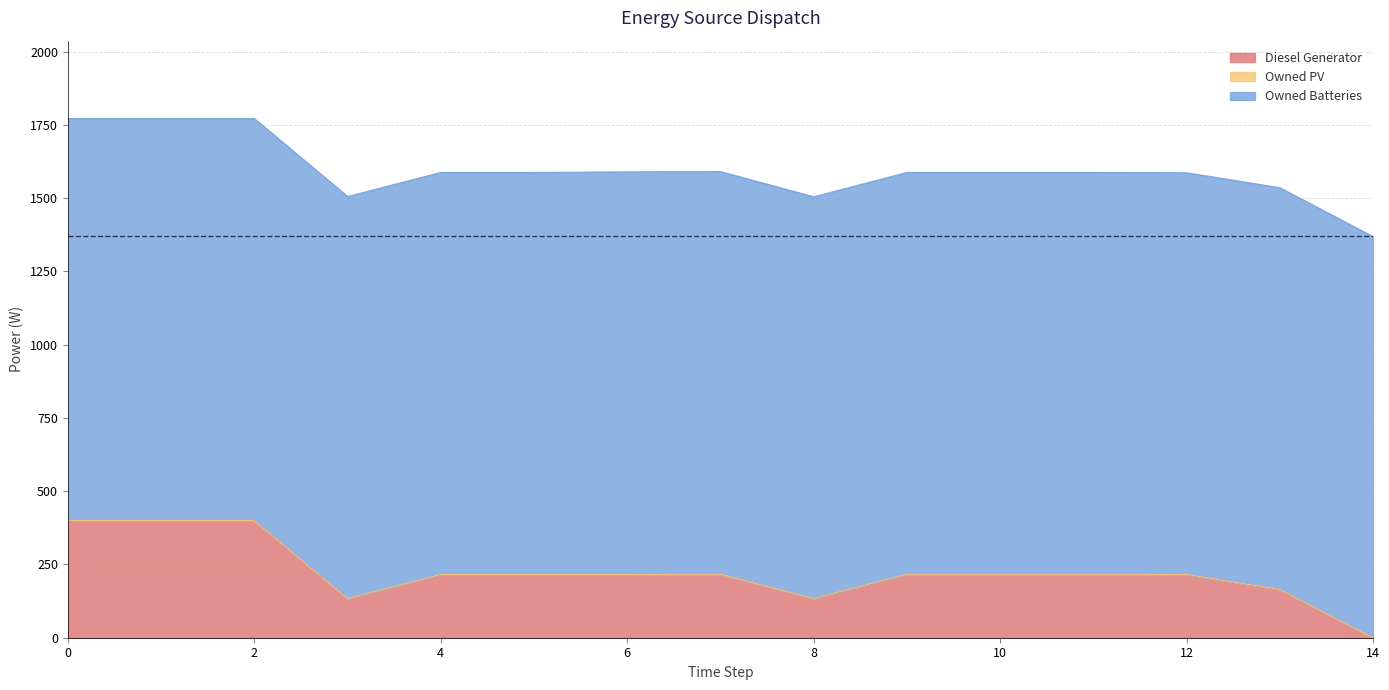

What is the difference between the Owned Batteries values at 6 and 5?

2.0